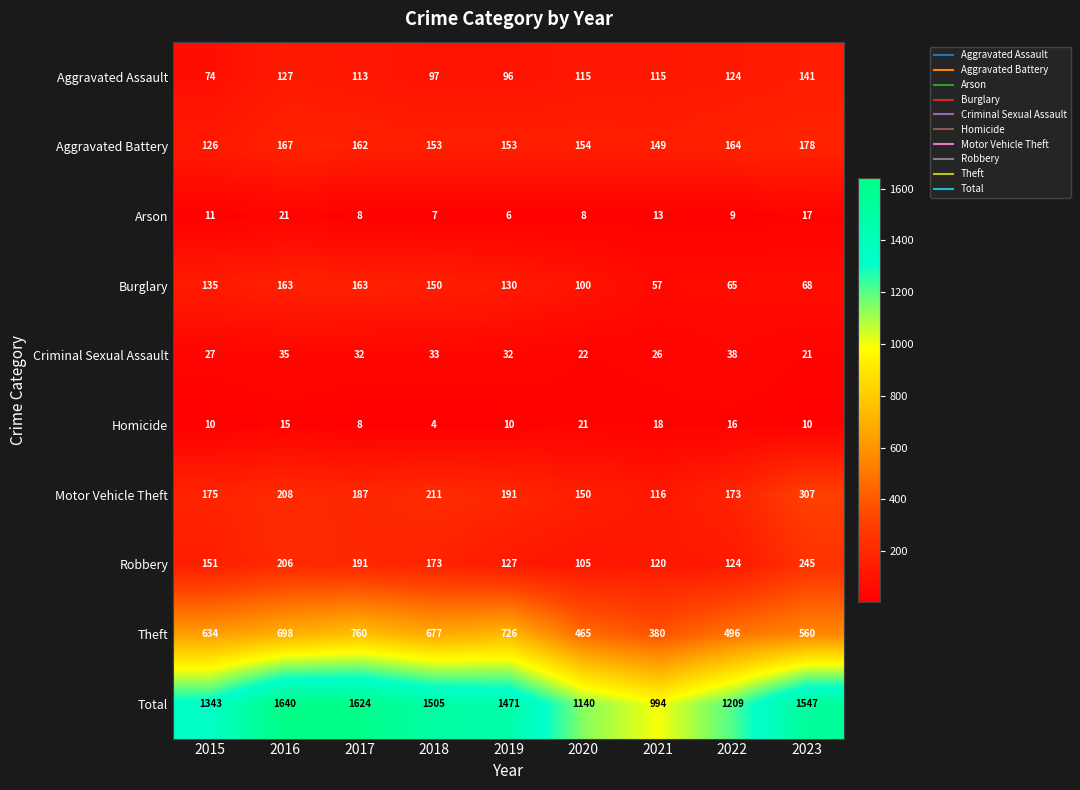

How many data points does each series have?

9